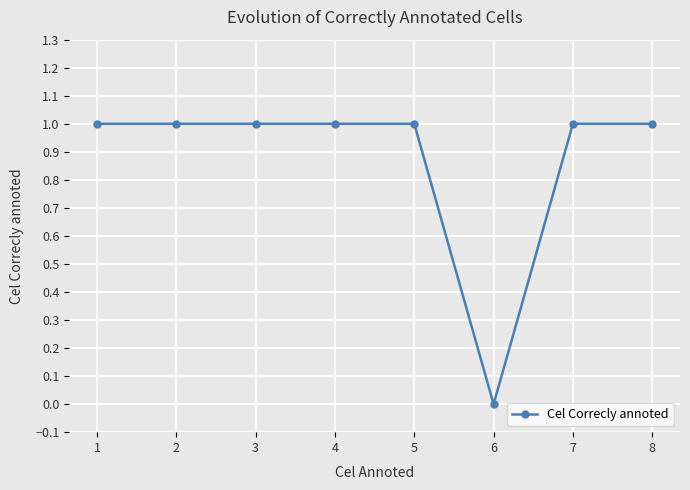

The value at 3 is 1. True or false?

True